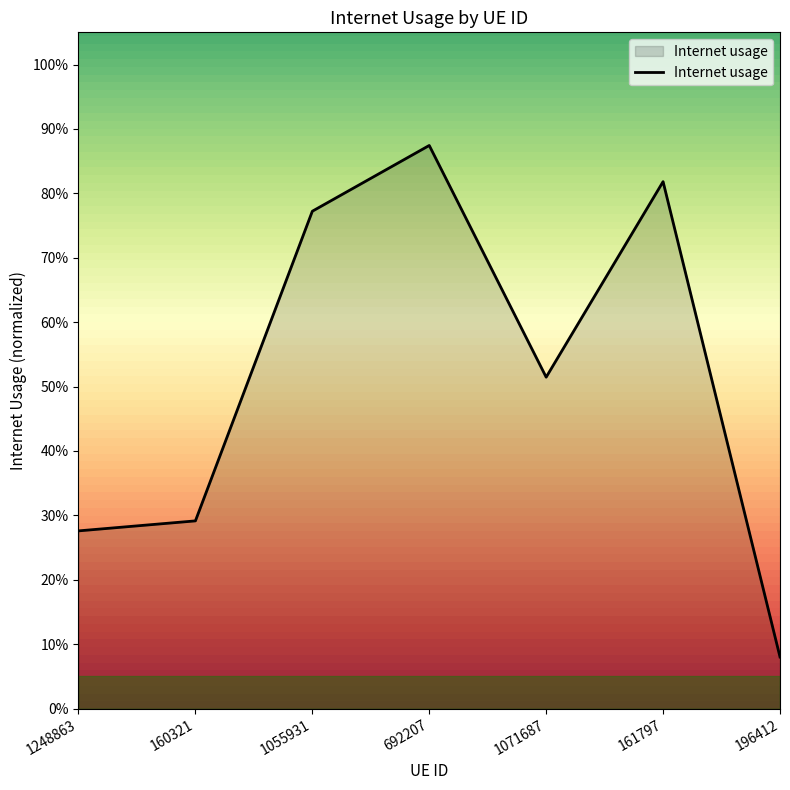

Does the chart display data point markers on the line(s)?

No